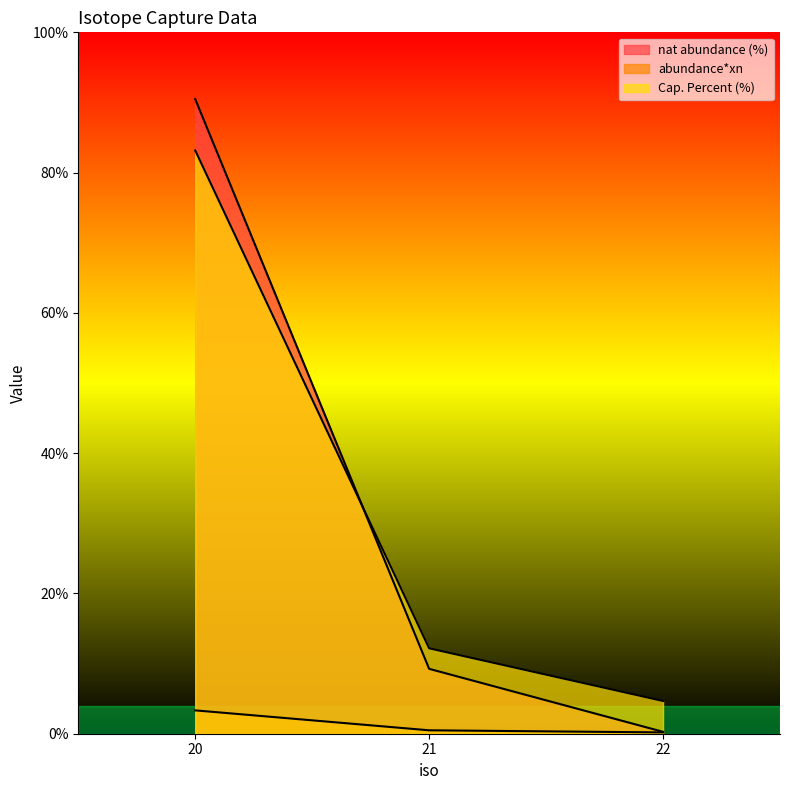

What is the difference between the maximum and minimum values in the abundance*xn series?

3.1